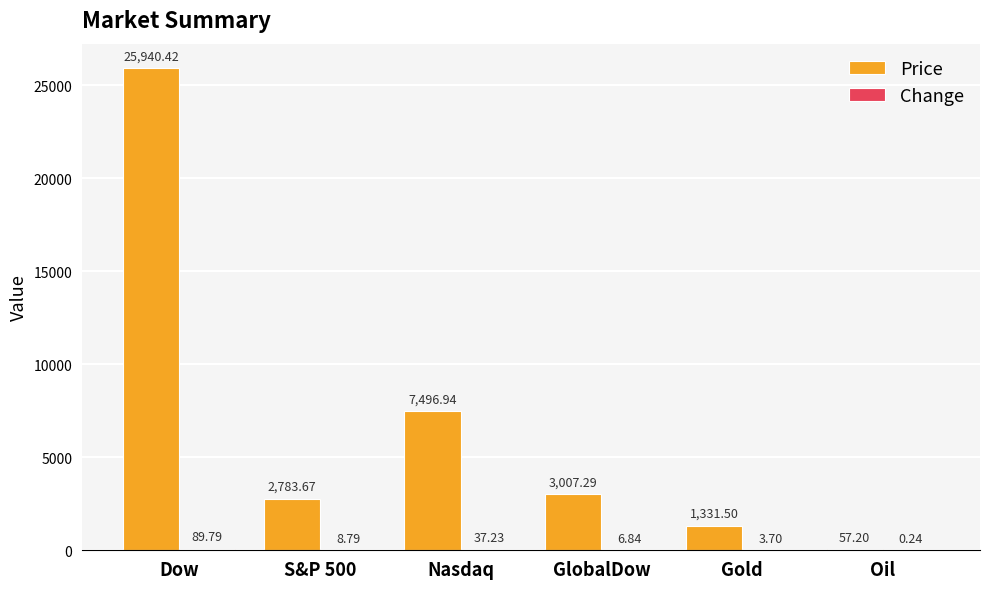

At which label is Price closest to 12998?

Nasdaq